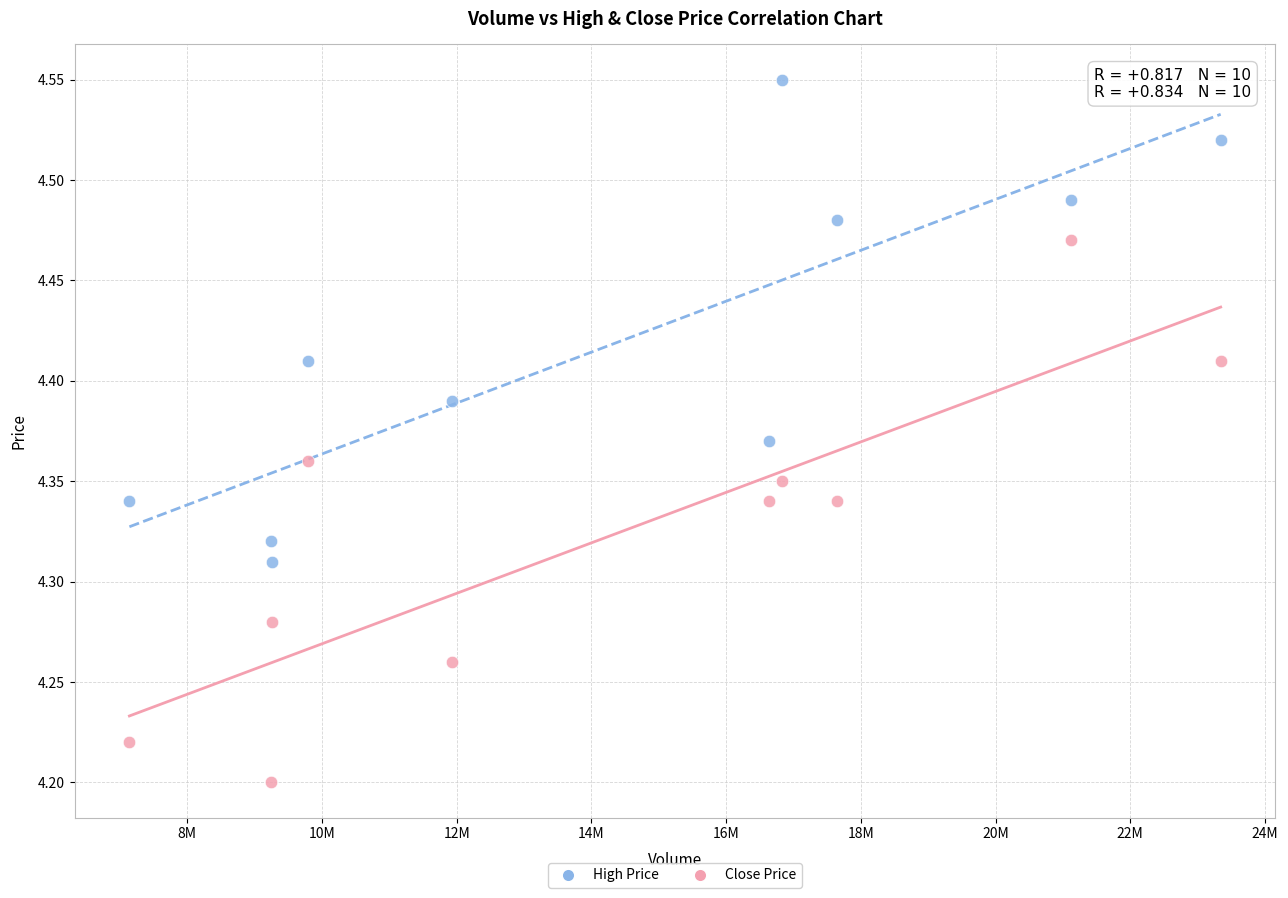

Which series reaches the maximum Y coordinate?

High Price